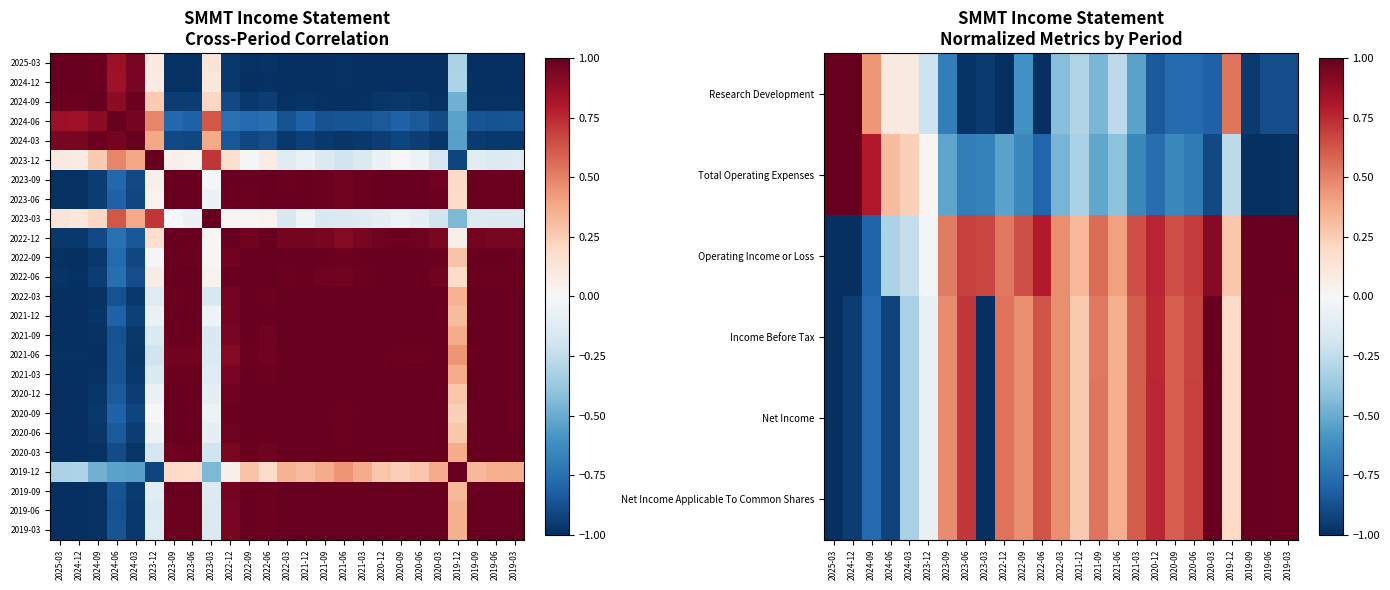

True or false: Operating Income or Loss has a value of 0.9 at 2022-12.

False